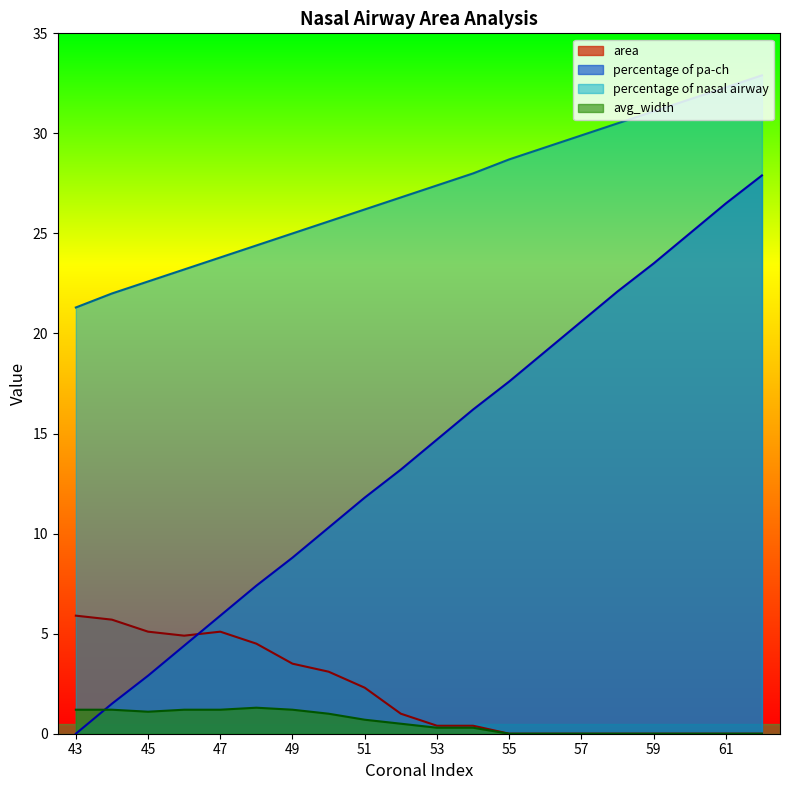

Which series has the largest total across all categories?

percentage of nasal airway